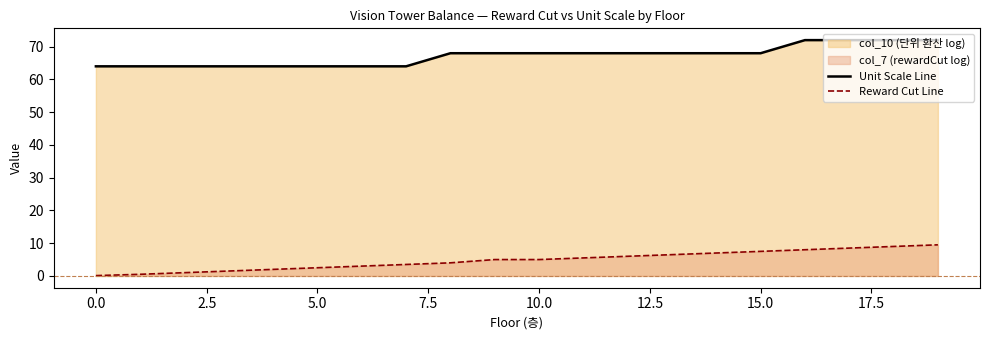

What is the difference between the maximum and second lowest values in the Unit Scale Line series?

8.0